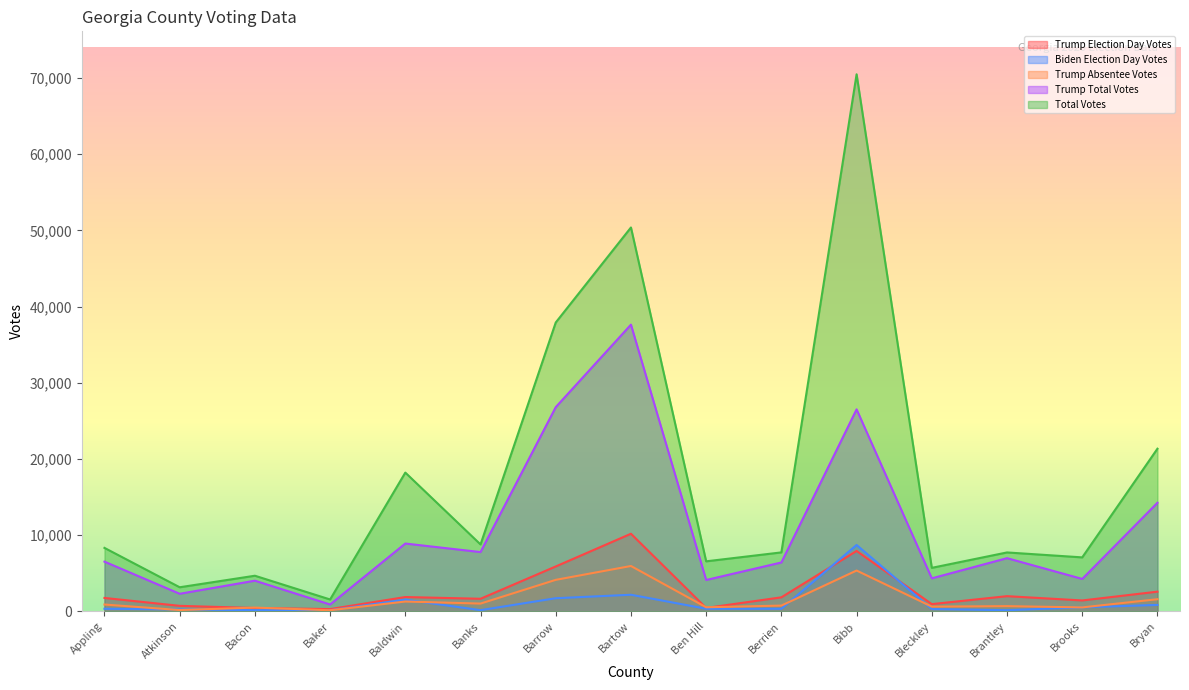

In Trump Absentee Votes, how many points are higher than both neighbors (excluding endpoints)?

5